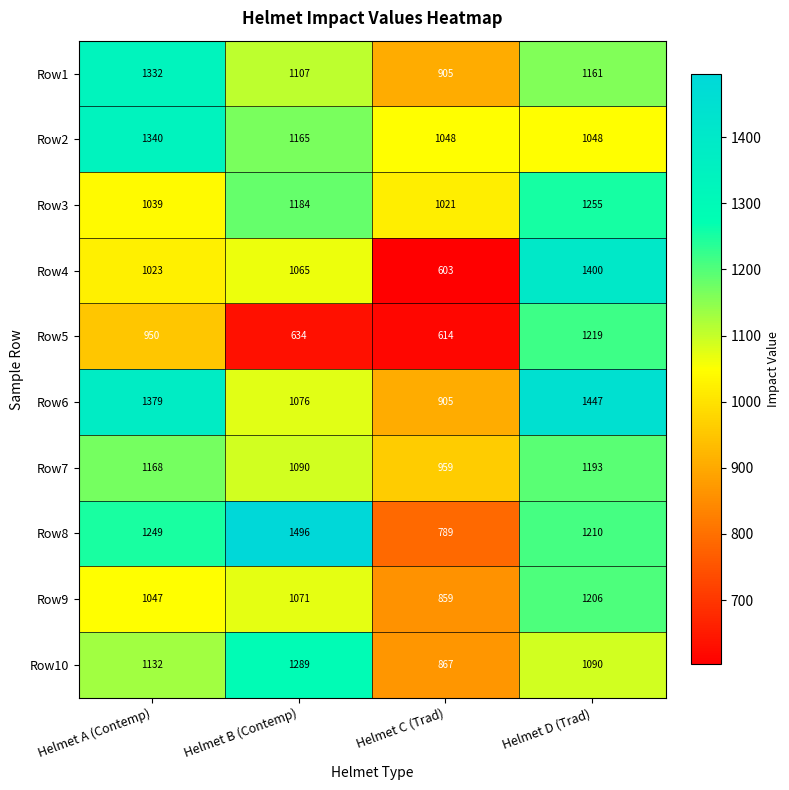

What is the spread (max minus min) of values at Helmet B (Contemp)?

862